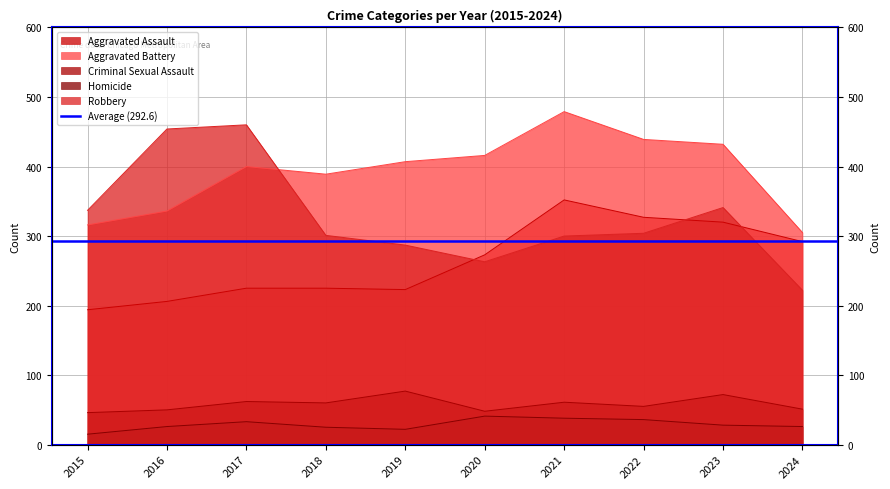

What is the greatest value displayed?

479